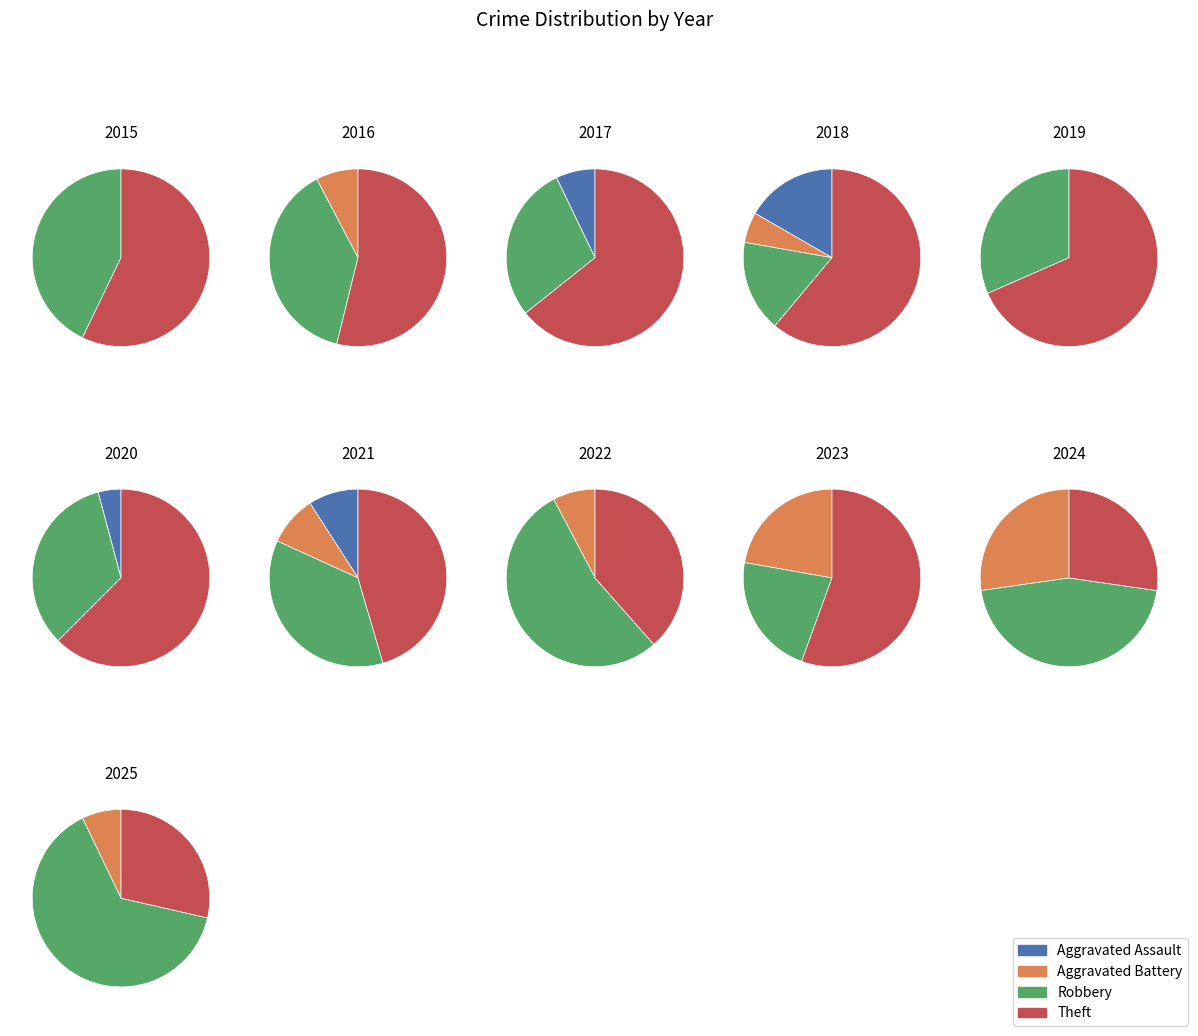

Between 2021 and 2025, which series saw the biggest shift?

Robbery